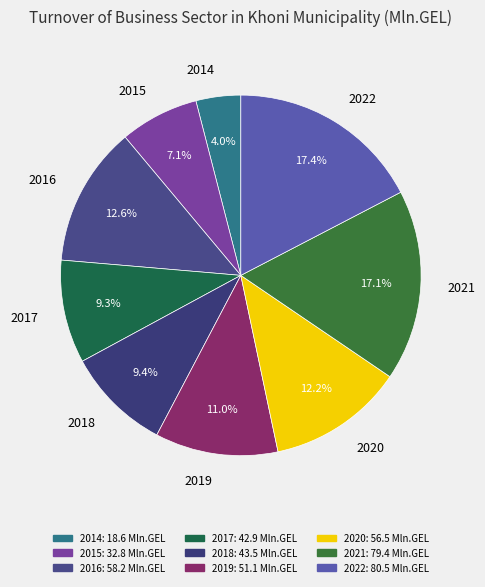

What percentage is the 2018 slice, to the nearest percent?

9%